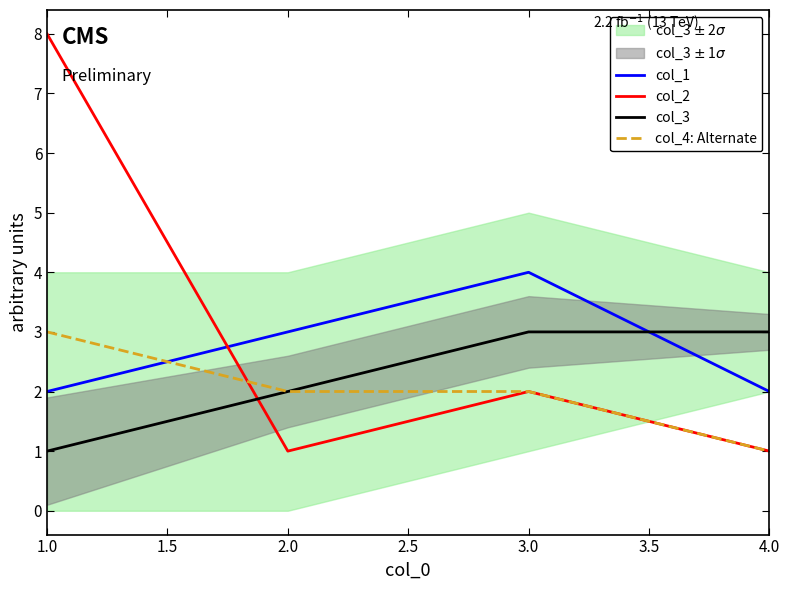

True or false: col_3 and col_4: Alternate cross at least once.

False